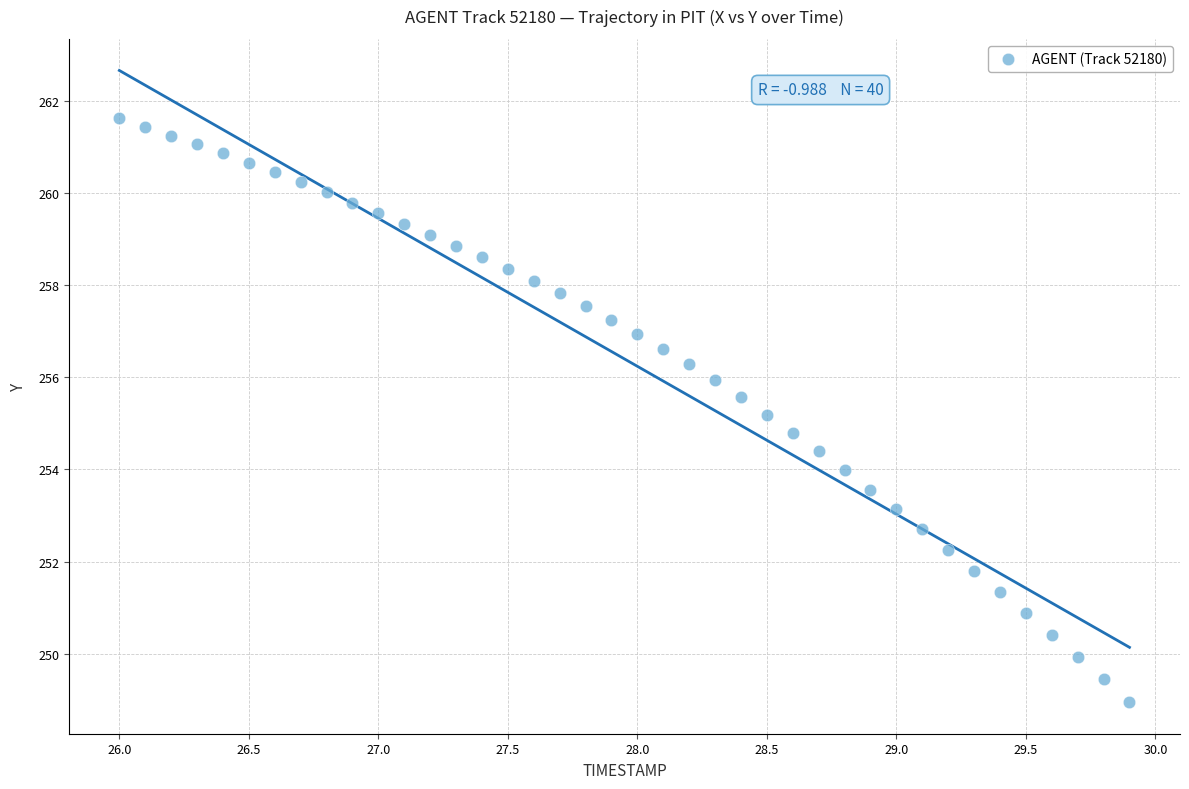

What is the range of Y values (max minus min)?

12.7